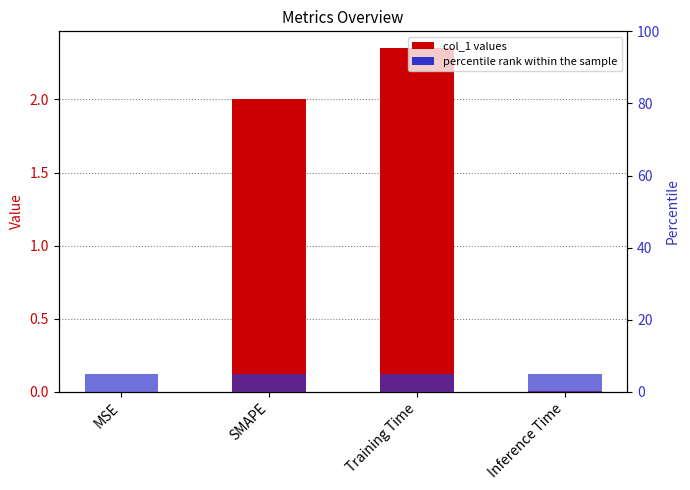

What is the label of the 2nd bar from the right?

Training Time